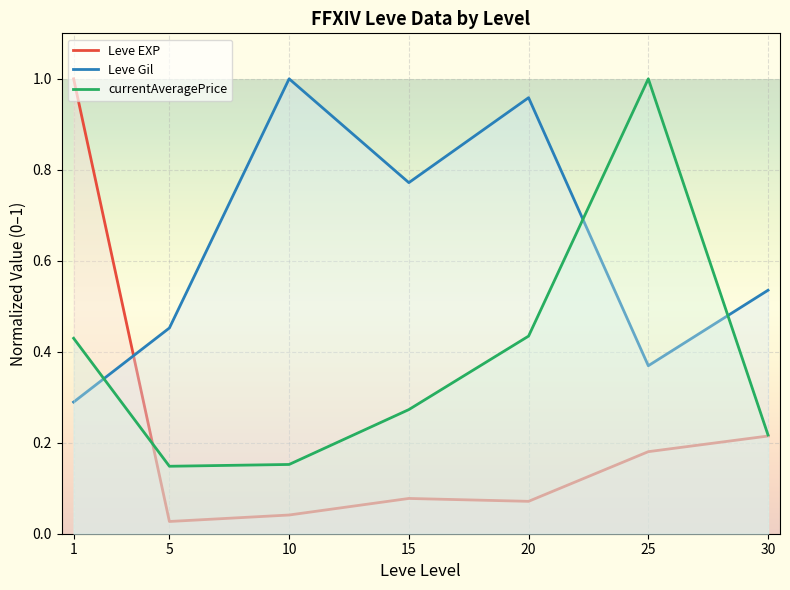

True or false: Leve EXP has a value of 0.0 at 10.

False